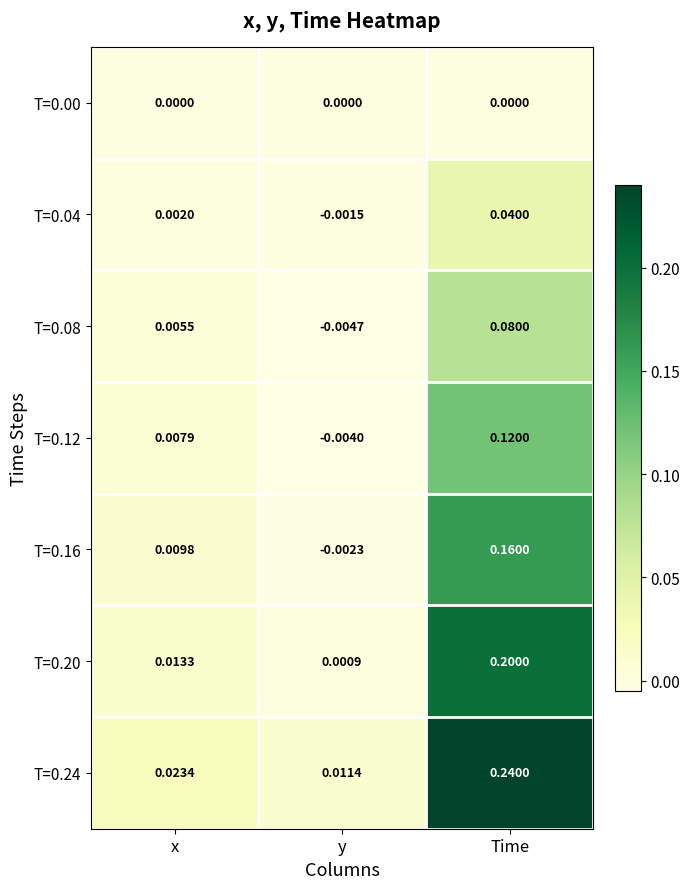

List the series in order of their peak value, highest first.

T=0.24, T=0.20, T=0.16, T=0.12, T=0.08, T=0.04, T=0.00